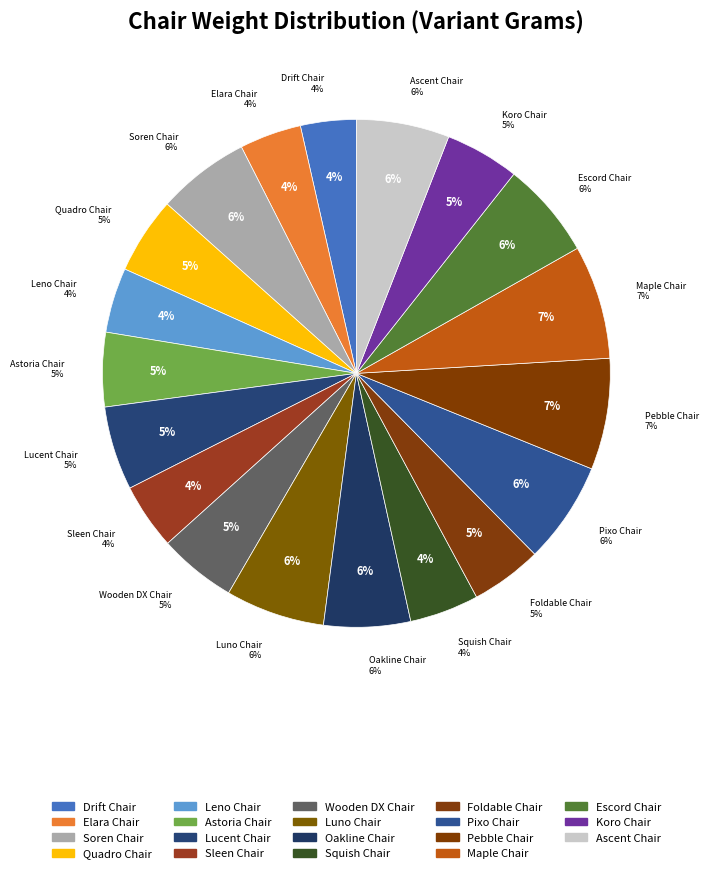

Does Foldable Chair account for over 50% of the chart?

No